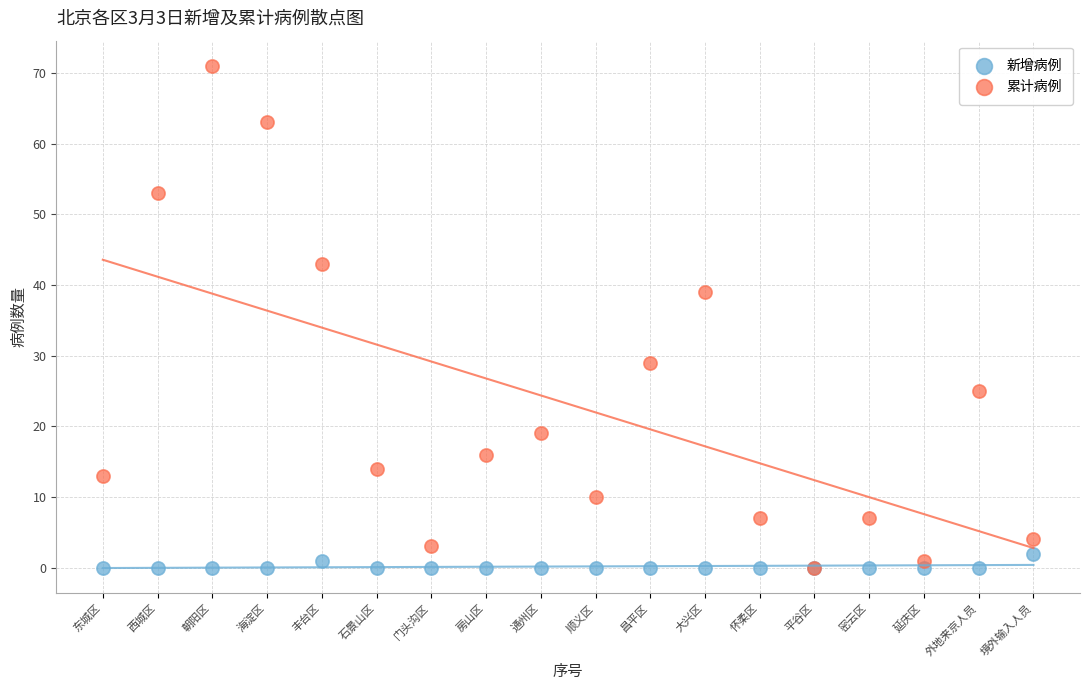

In the 累计病例 series, what Y value is closest to 35?

39